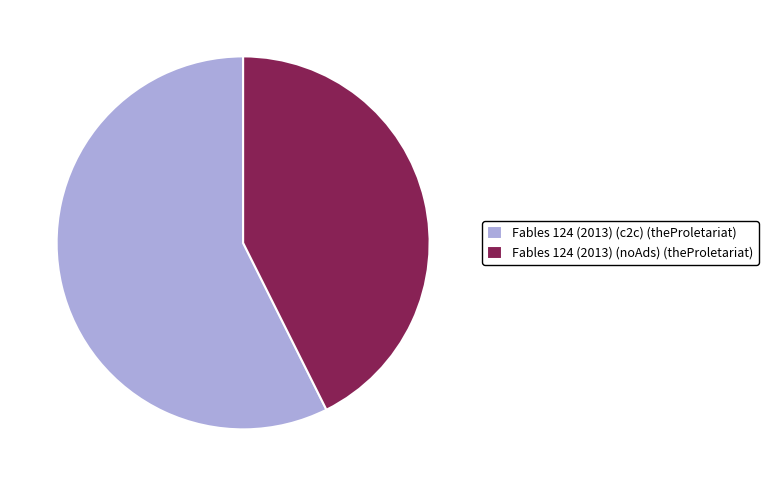

Which slice is the largest?

Fables 124 (2013) (c2c) (theProletariat)